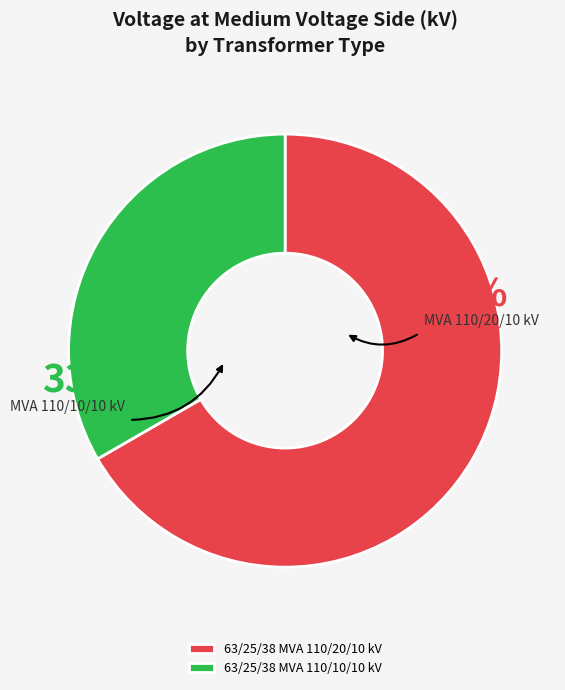

What is the ratio of the value at 63/25/38 MVA 110/20/10 kV to the value at 63/25/38 MVA 110/10/10 kV?

2.0